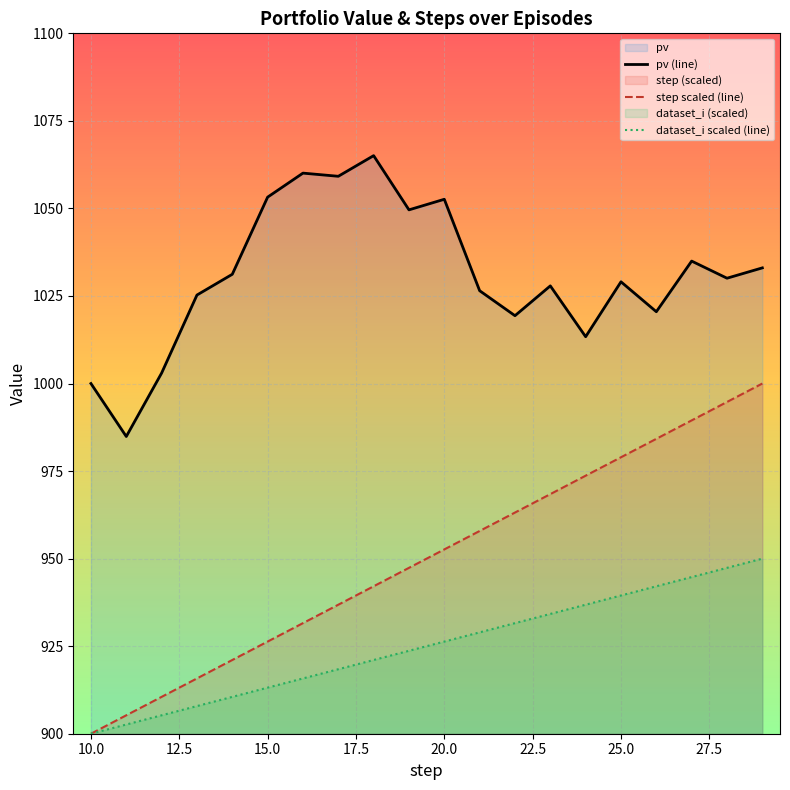

The step scaled (line) series shows 978.9 at 25.0. True or false?

True